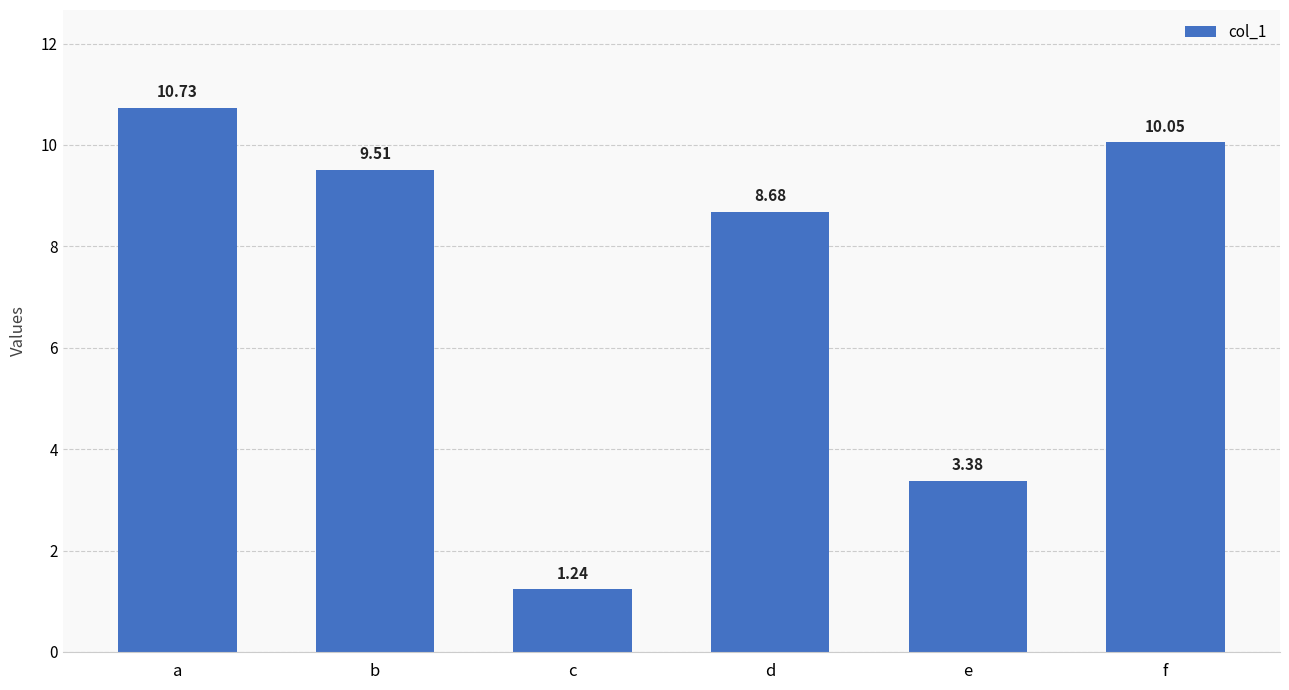

How many series are shown in this chart?

1